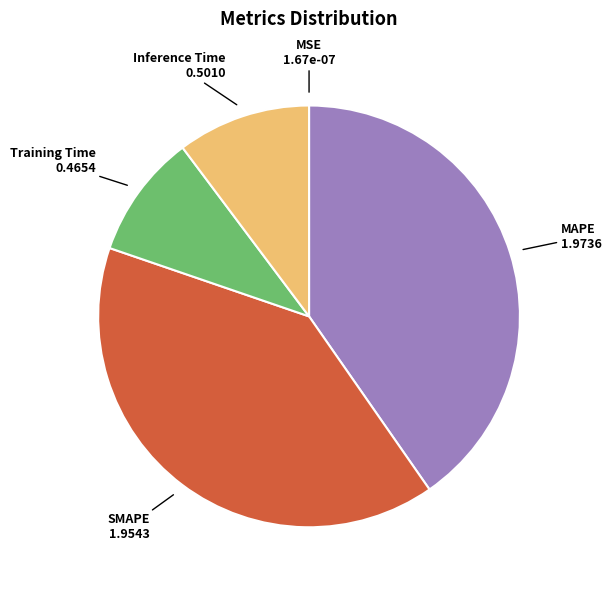

The SMAPE slice represents 40% of the pie. True or false?

True